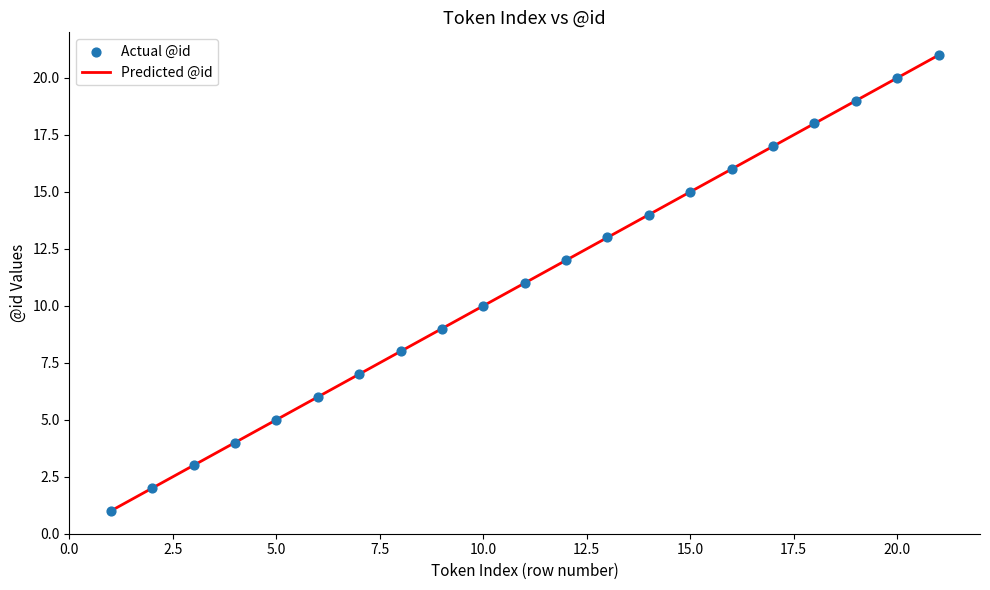

What is the range of X values (max minus min)?

20